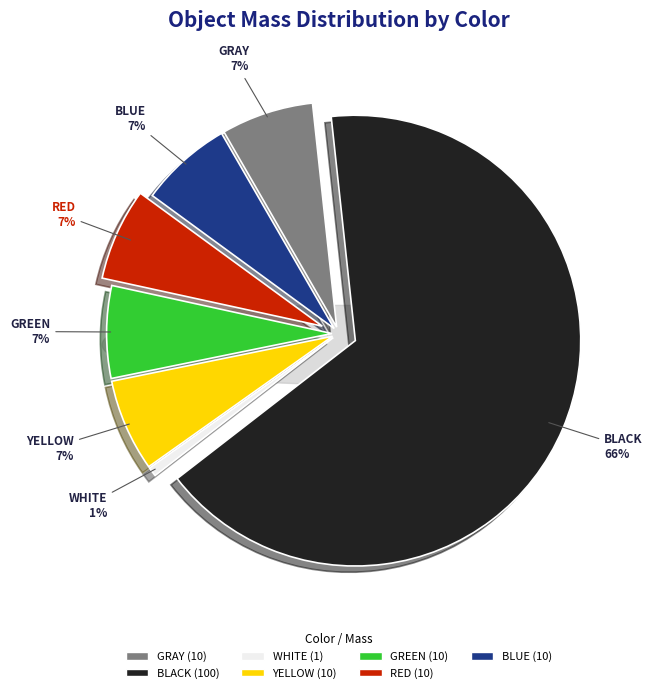

Count the number of slices in the pie.

7